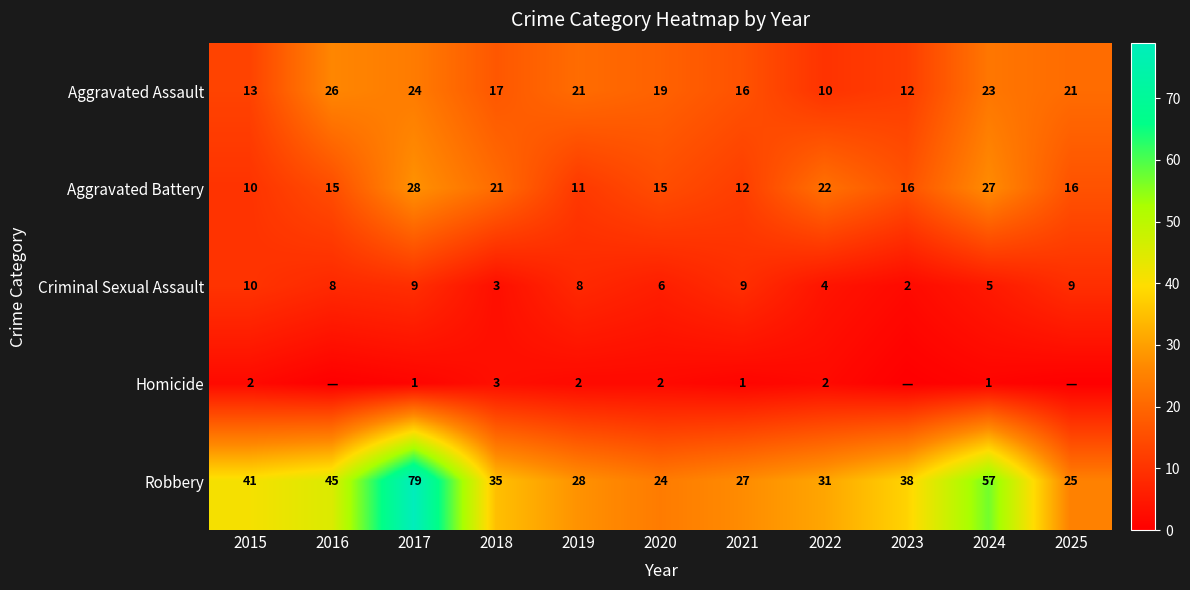

At 2024, list the series in order from largest to smallest.

Robbery, Aggravated Battery, Aggravated Assault, Criminal Sexual Assault, Homicide